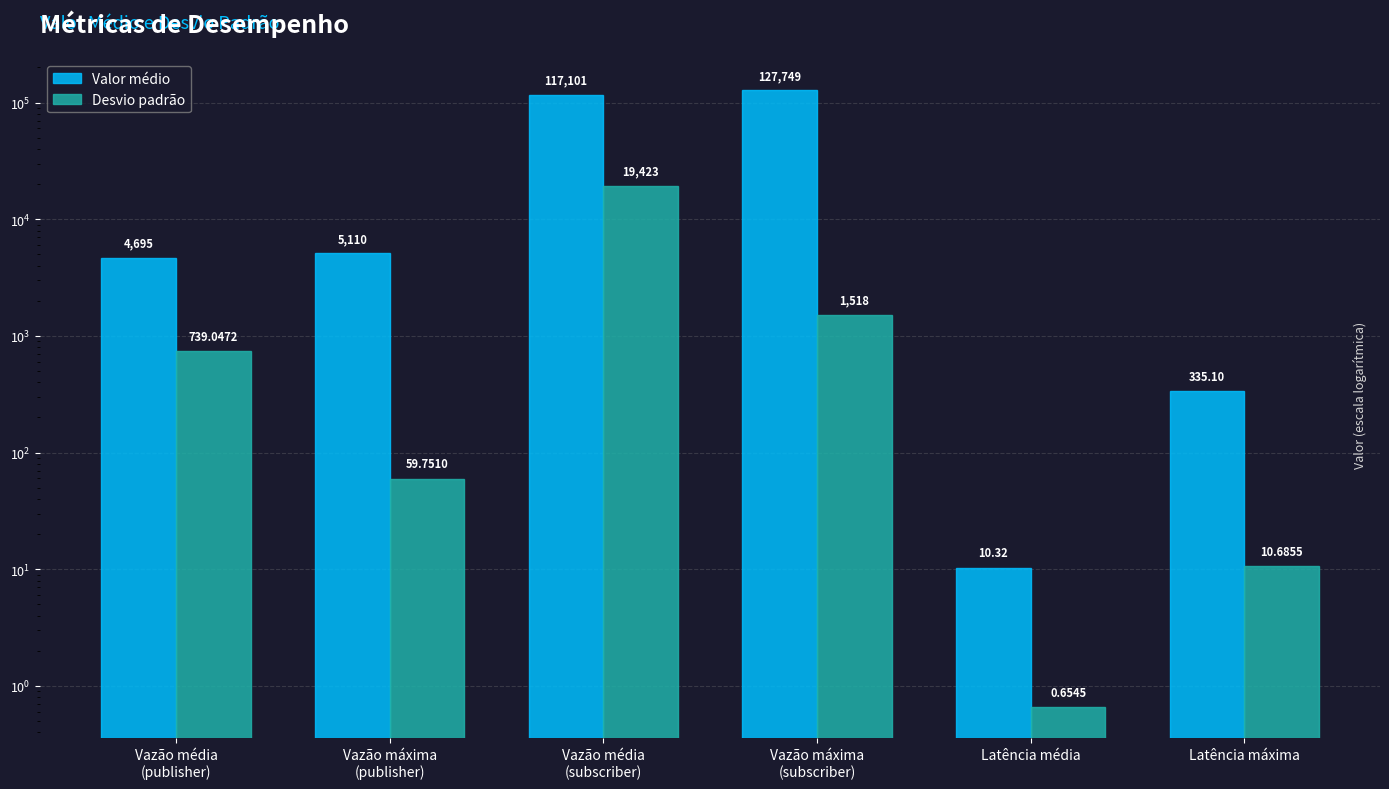

How many data points in Valor médio are above 5109?

3